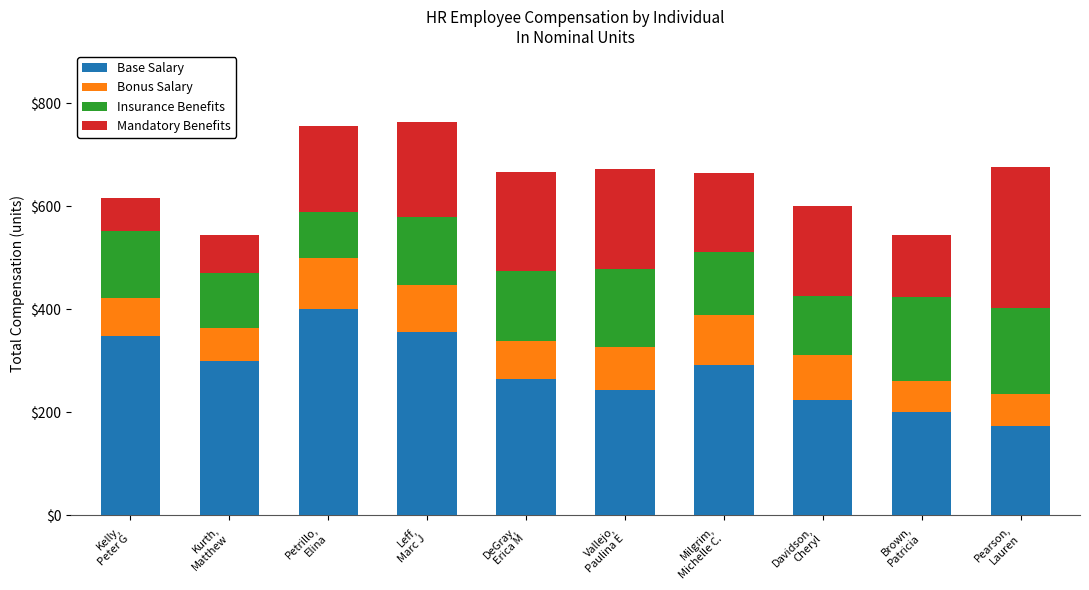

What is the maximum value for Base Salary?

400